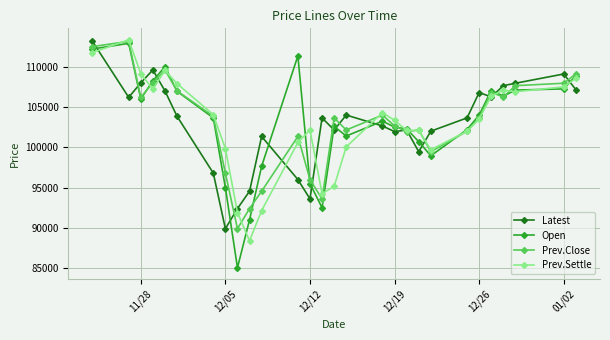

What is the lowest value of the Prev.Close series?

89900